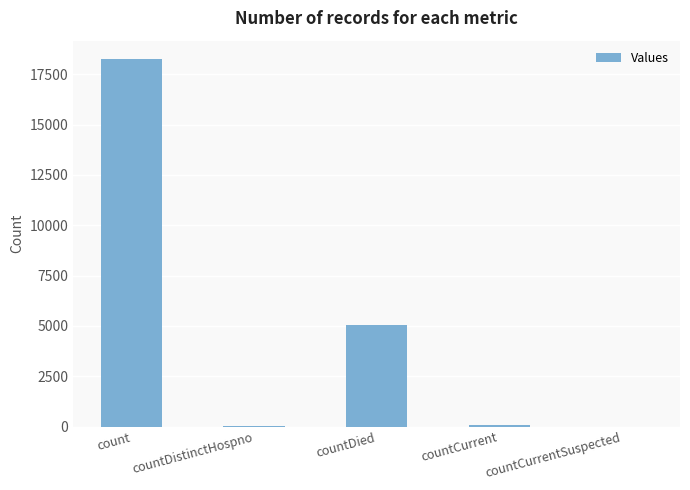

What is the approximate value at count?

18258